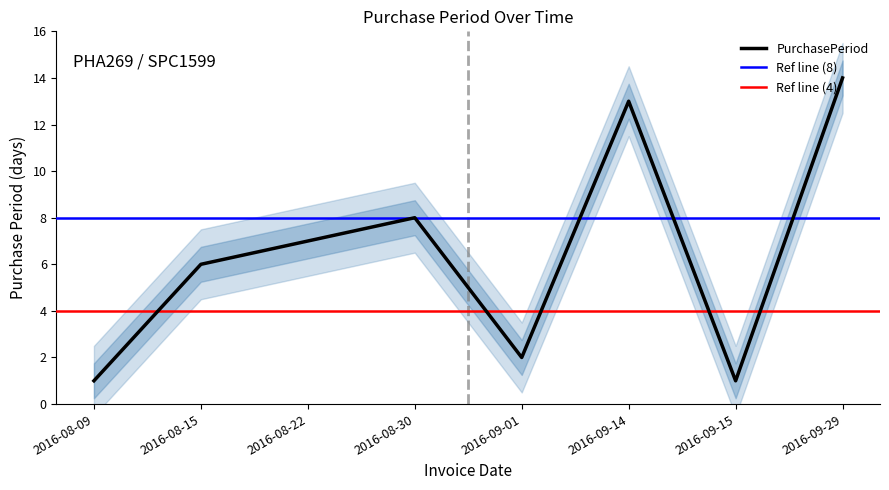

Reading left to right, extract all data points from this chart.

1	6	7	8	2	13	1	14